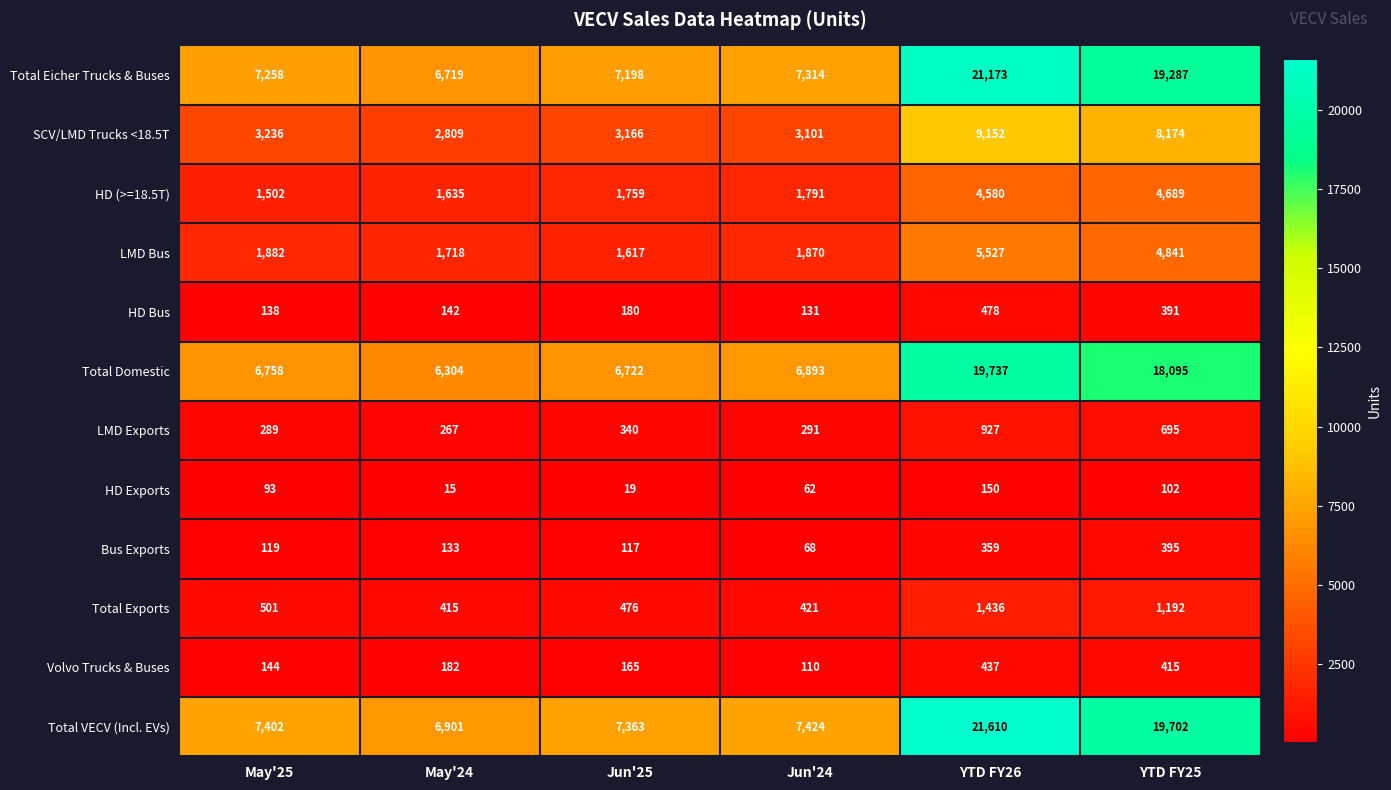

Which series has the largest total across all categories?

Total VECV (Incl. EVs)